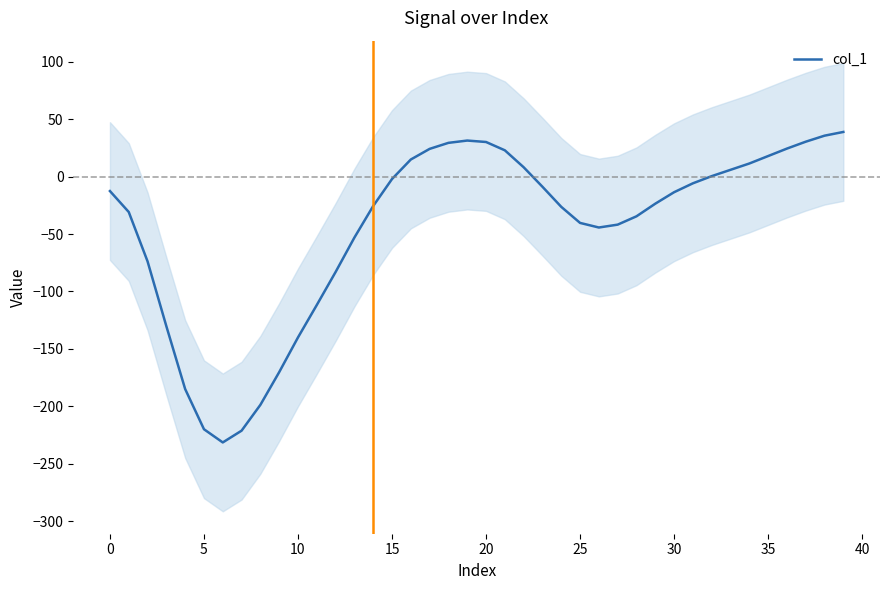

How many lines are shown in the chart?

1